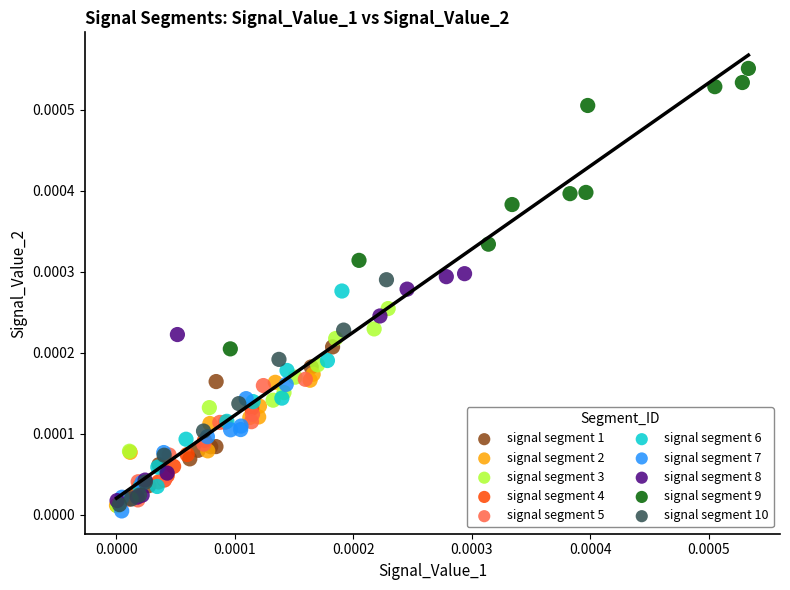

Which series has the widest spread of Y values?

signal segment 9